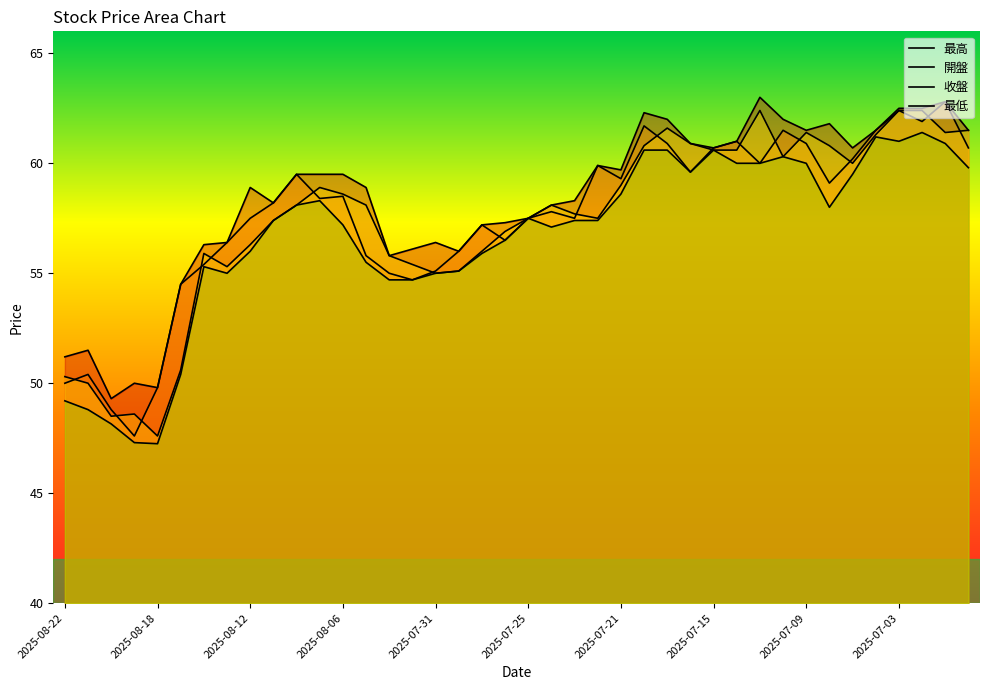

What is the smallest value displayed?

47.2